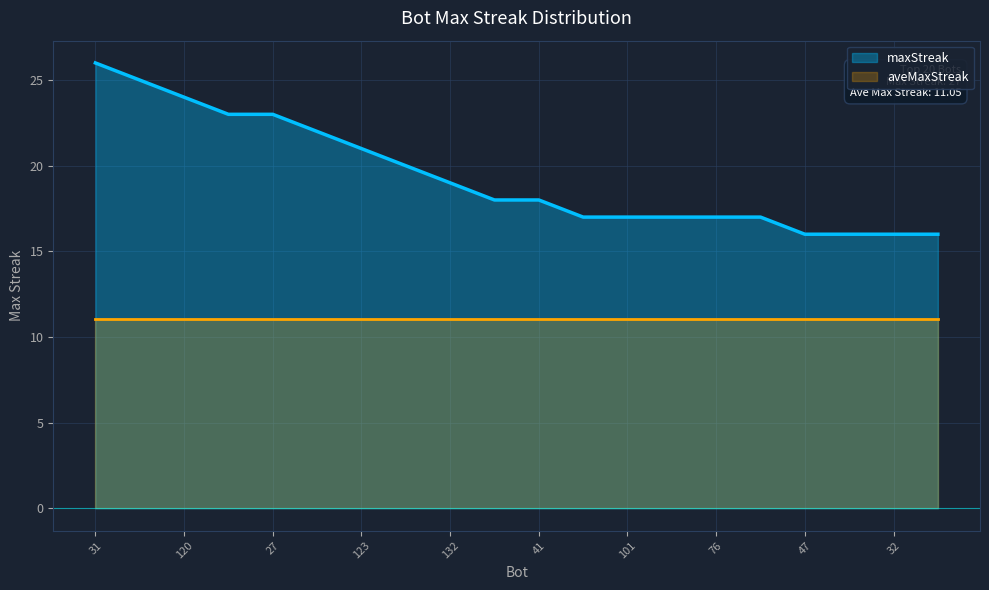

What is the label of the 10th point from the right?

41